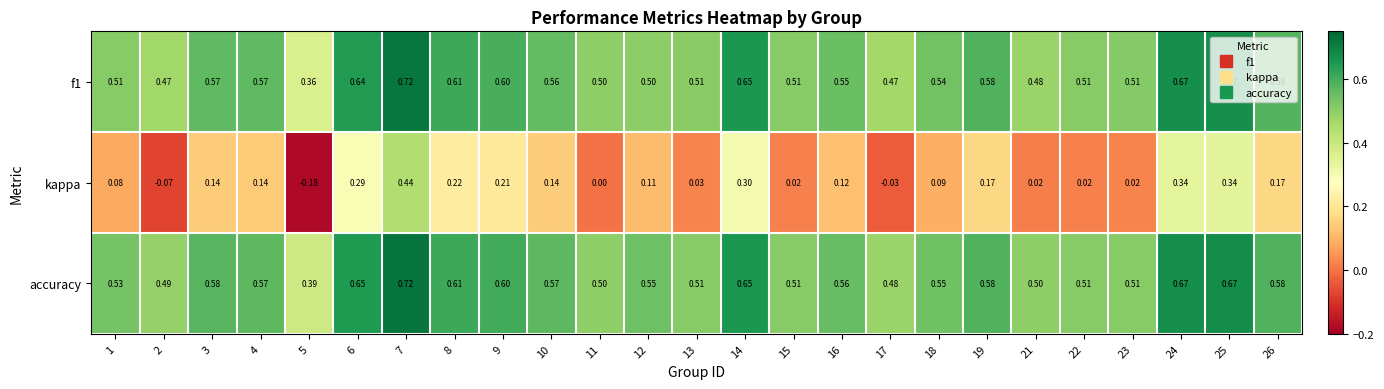

Which series changed the most between 11 and 23?

kappa